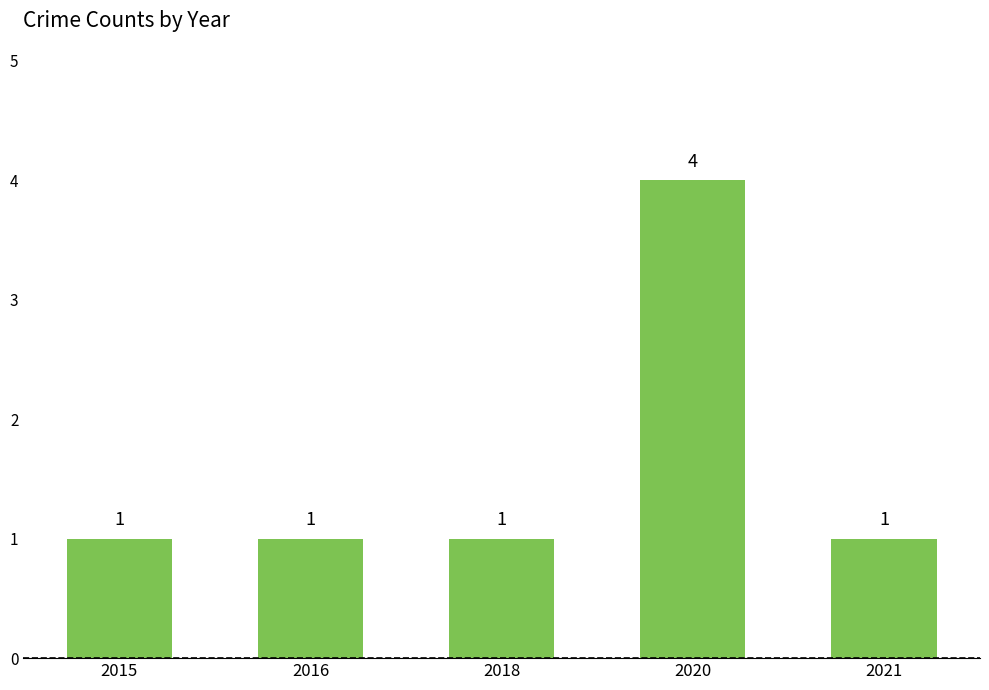

How many categories are shown in the chart?

5